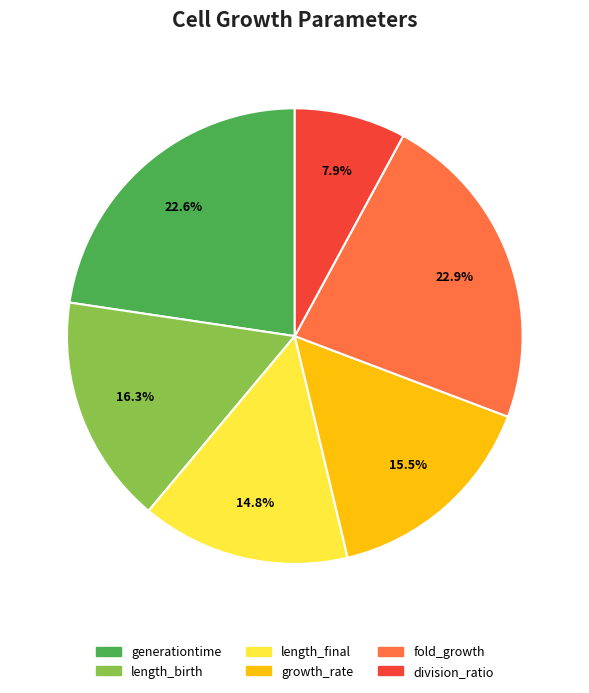

What percentage is the length_birth slice, to the nearest percent?

16%